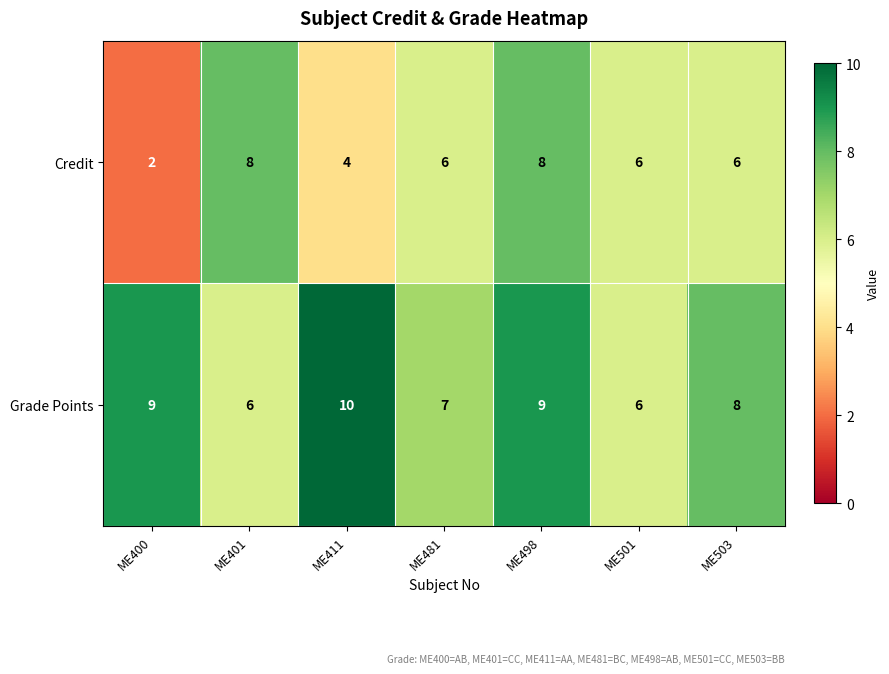

Which series has the widest spread of values?

Credit